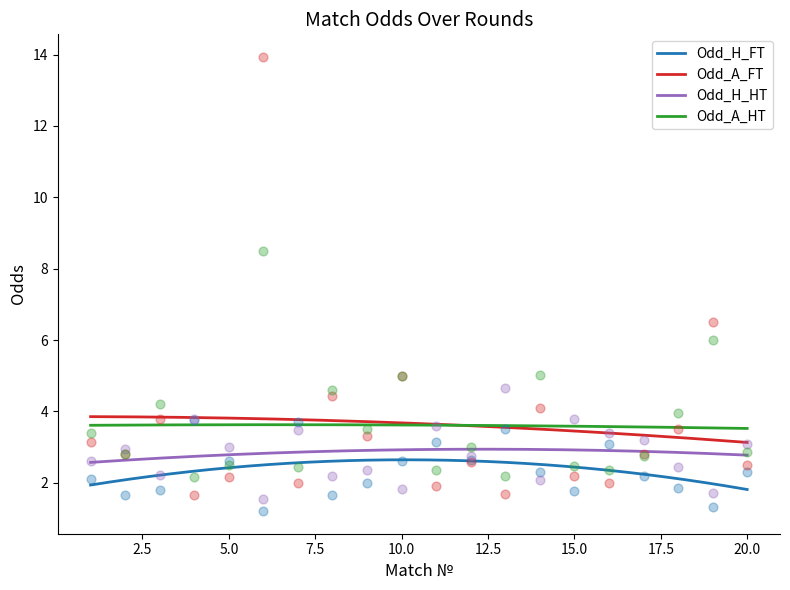

Which series reaches the minimum Y coordinate?

Odd_H_FT